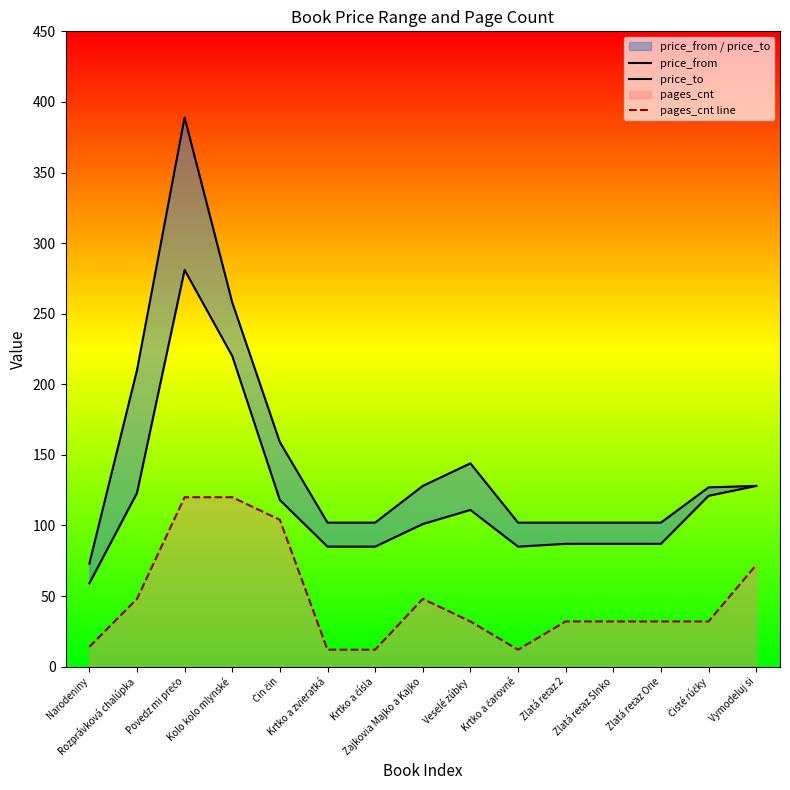

Does the chart have visible grid lines?

No